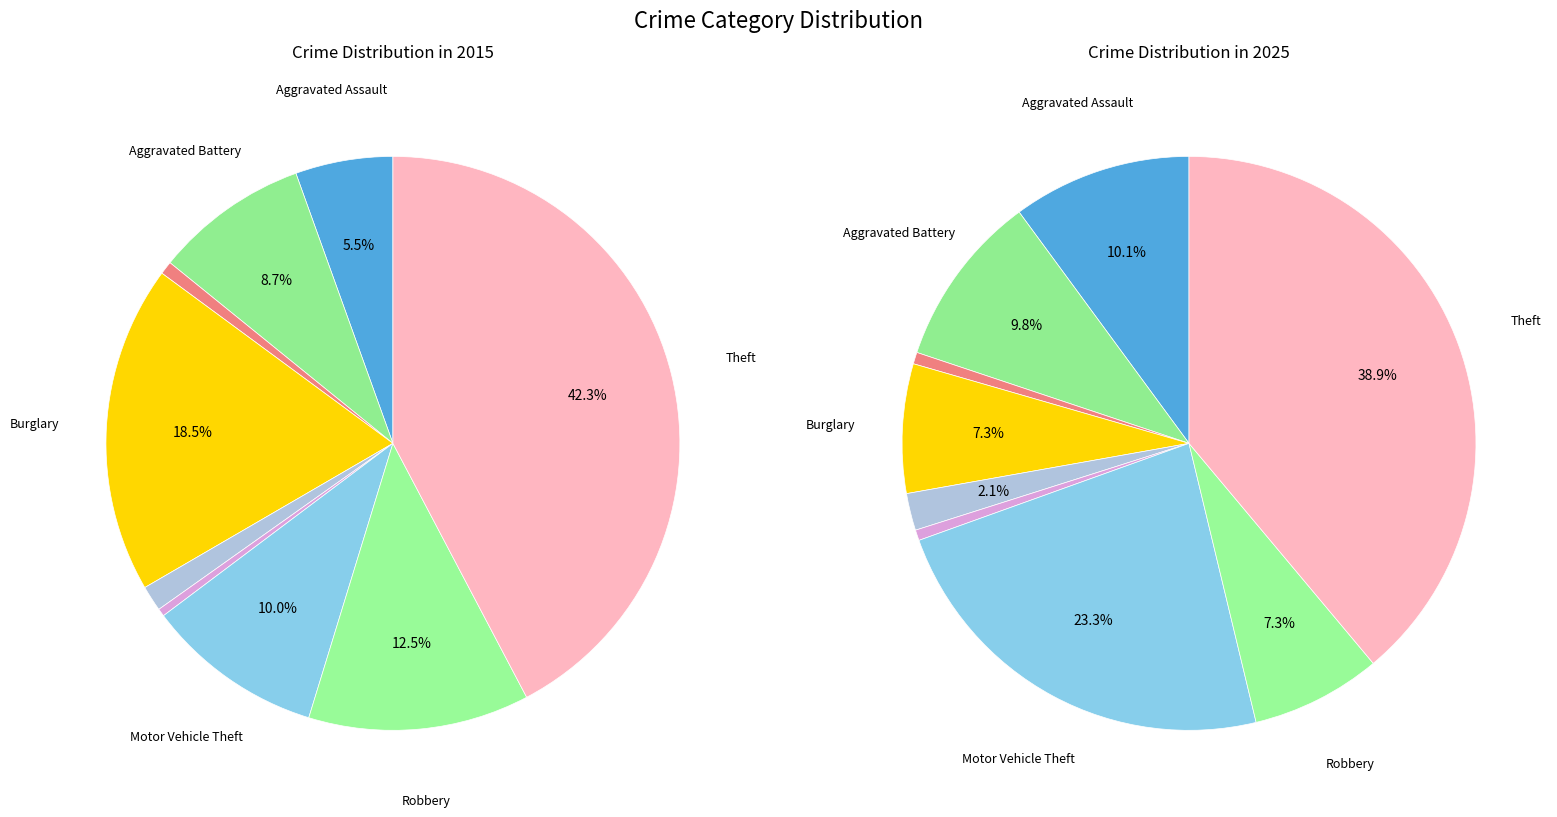

Which series changed the most between Motor Vehicle Theft and Robbery?

2025